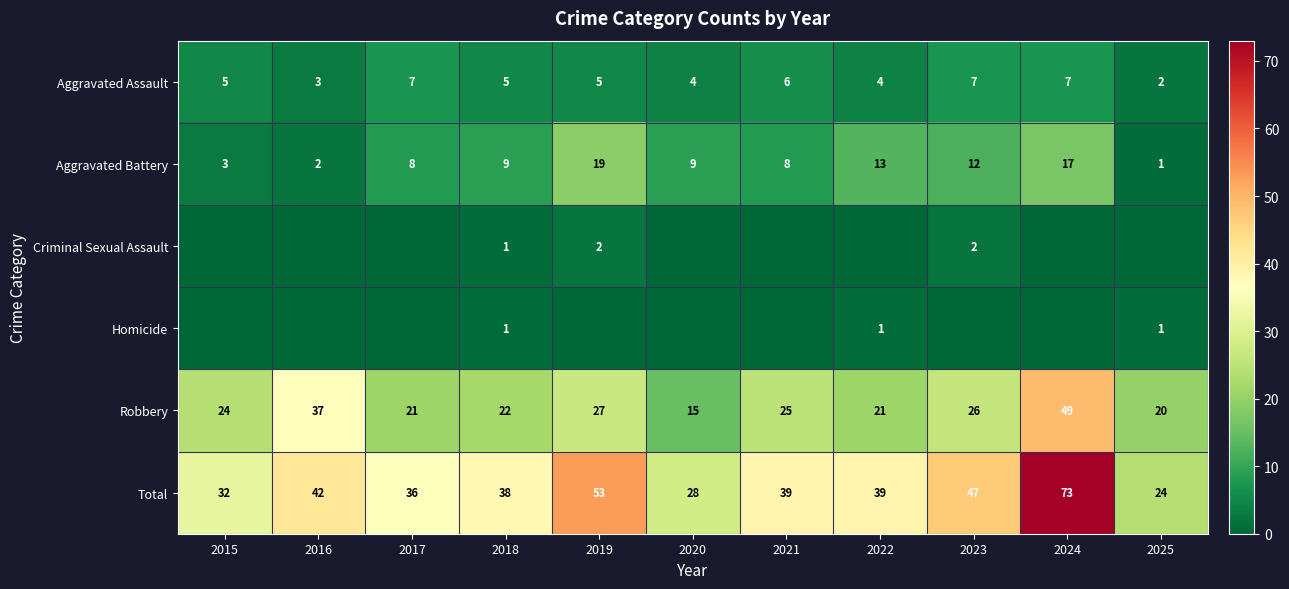

What is the difference between the second highest and second lowest values in the Robbery series?

17